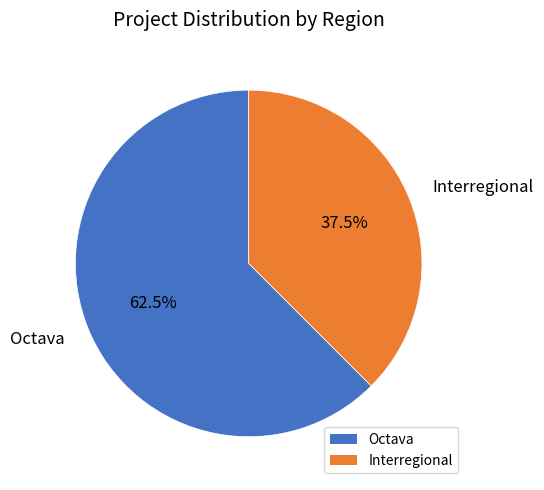

To the nearest percent, what is the difference between the Interregional and Octava slice percentages?

25%